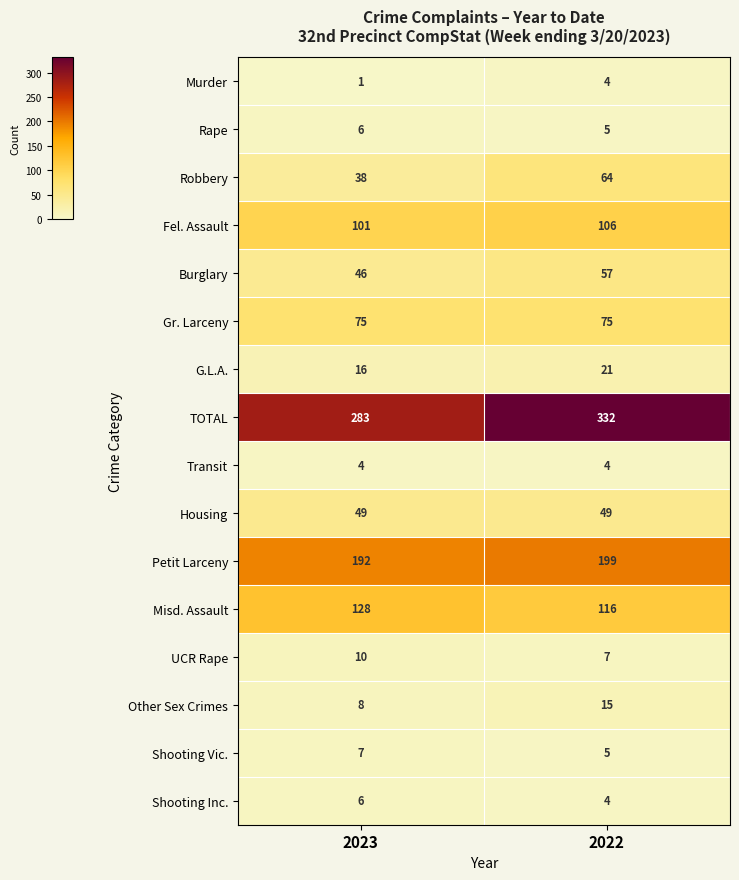

Is it true that Murder equals 1 at 2023?

True